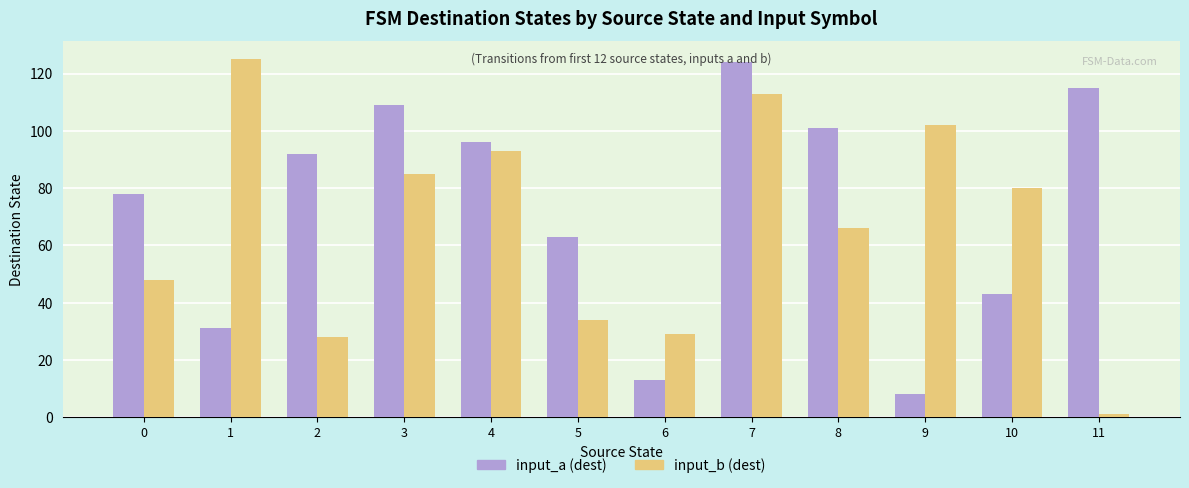

List the series in order of their overall mean, lowest first.

input_b (dest), input_a (dest)